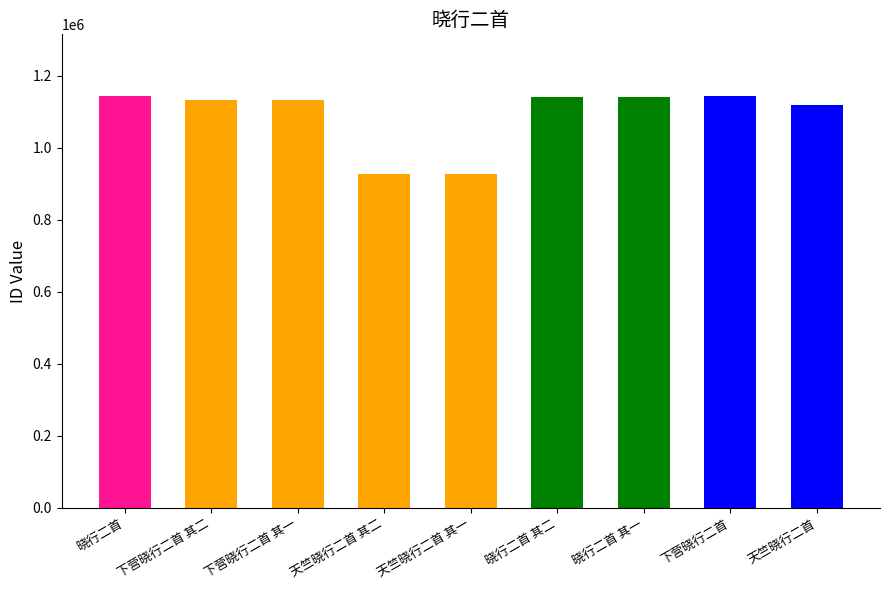

Reading left to right, list all the values displayed in this chart.

晓行二首=1143679	下营晓行二首 其二=1133726	下营晓行二首 其一=1133727	天竺晓行二首 其二=928409	天竺晓行二首 其一=928410	晓行二首 其二=1142564	晓行二首 其一=1142111	下营晓行二首=1143979	天竺晓行二首=1118477